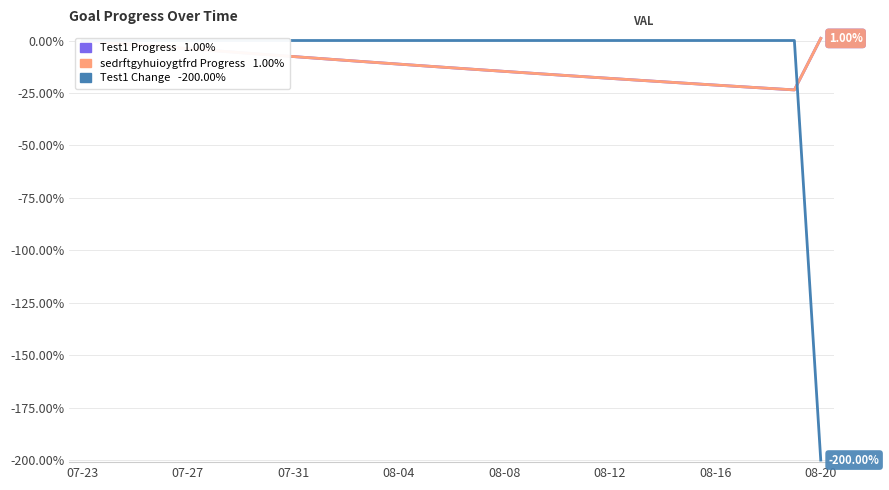

What is the label of the 8th point from the left?

08-20